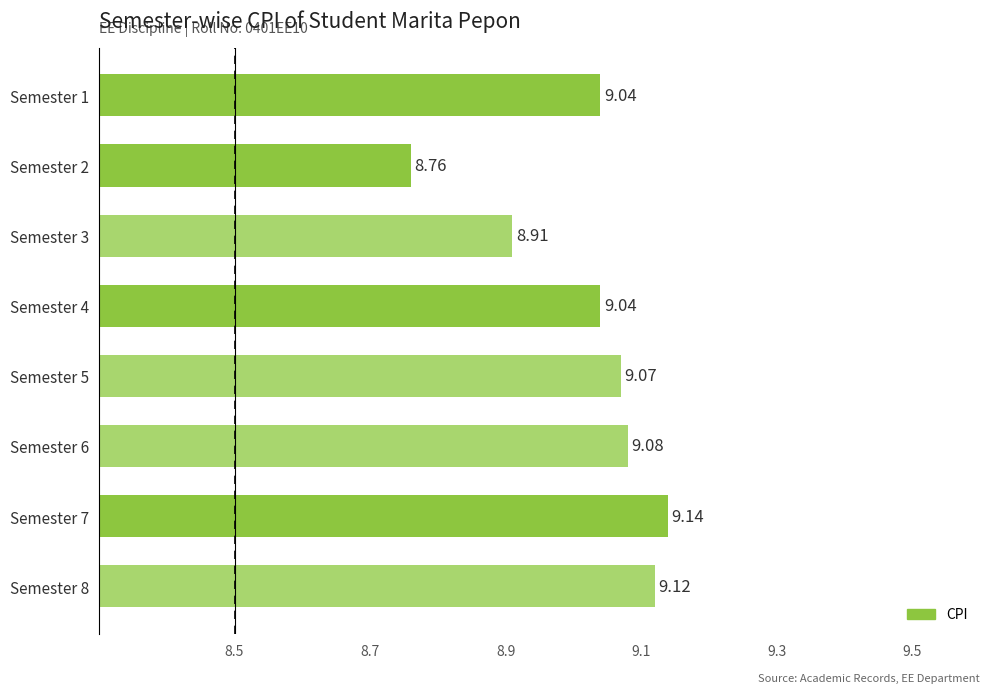

Approximately how many times larger is the value at Semester 7 compared to Semester 5?

1.0